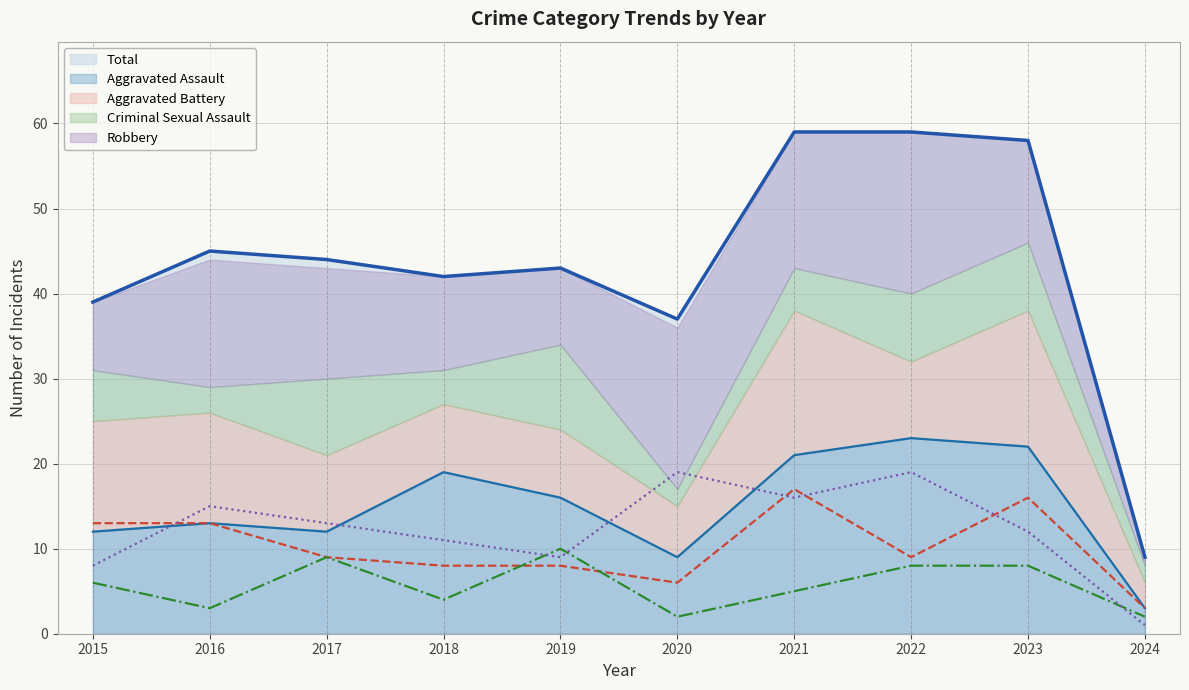

True or false: Robbery has a value of 9 at 2019.

True